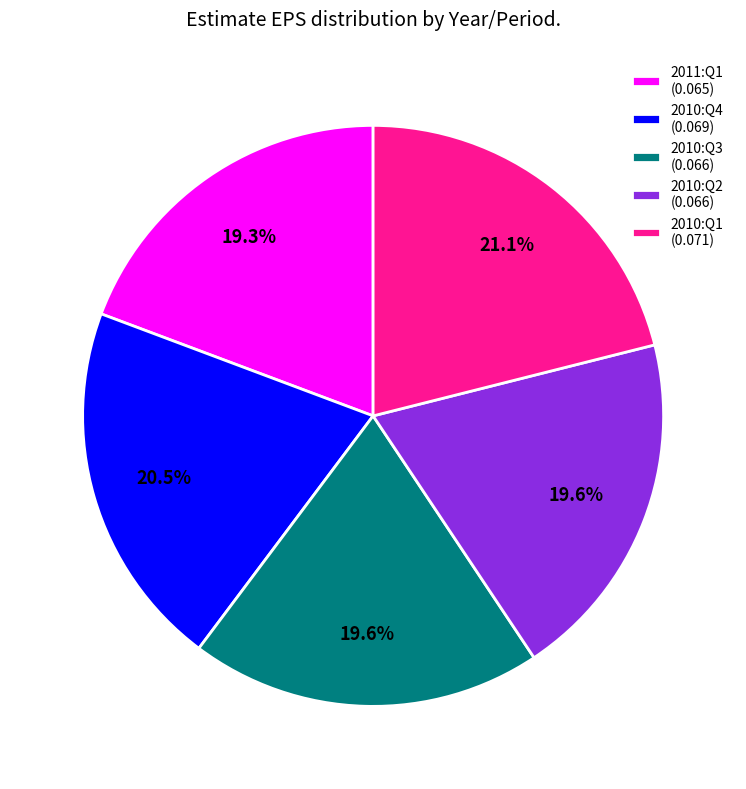

Is the sum of 2010:Q4 and 2010:Q1 greater than half?

No